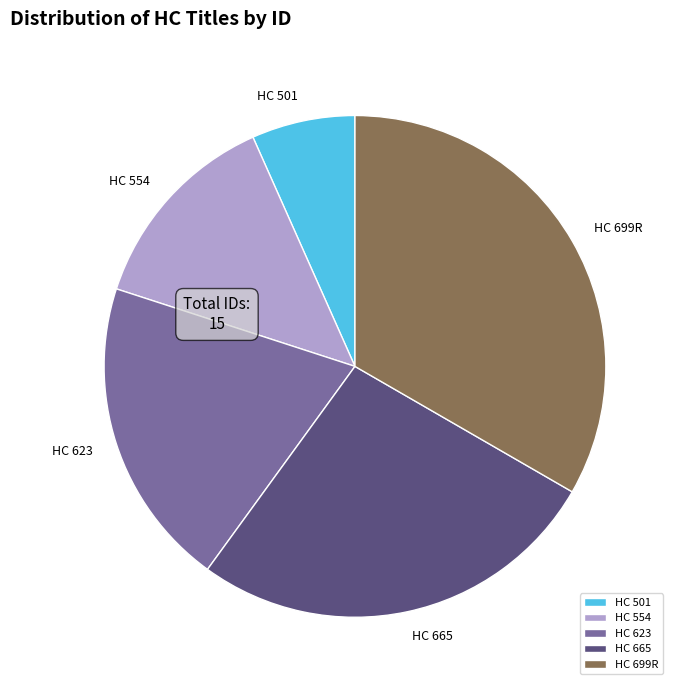

True or false: HC 501 accounts for 21% of the total.

False